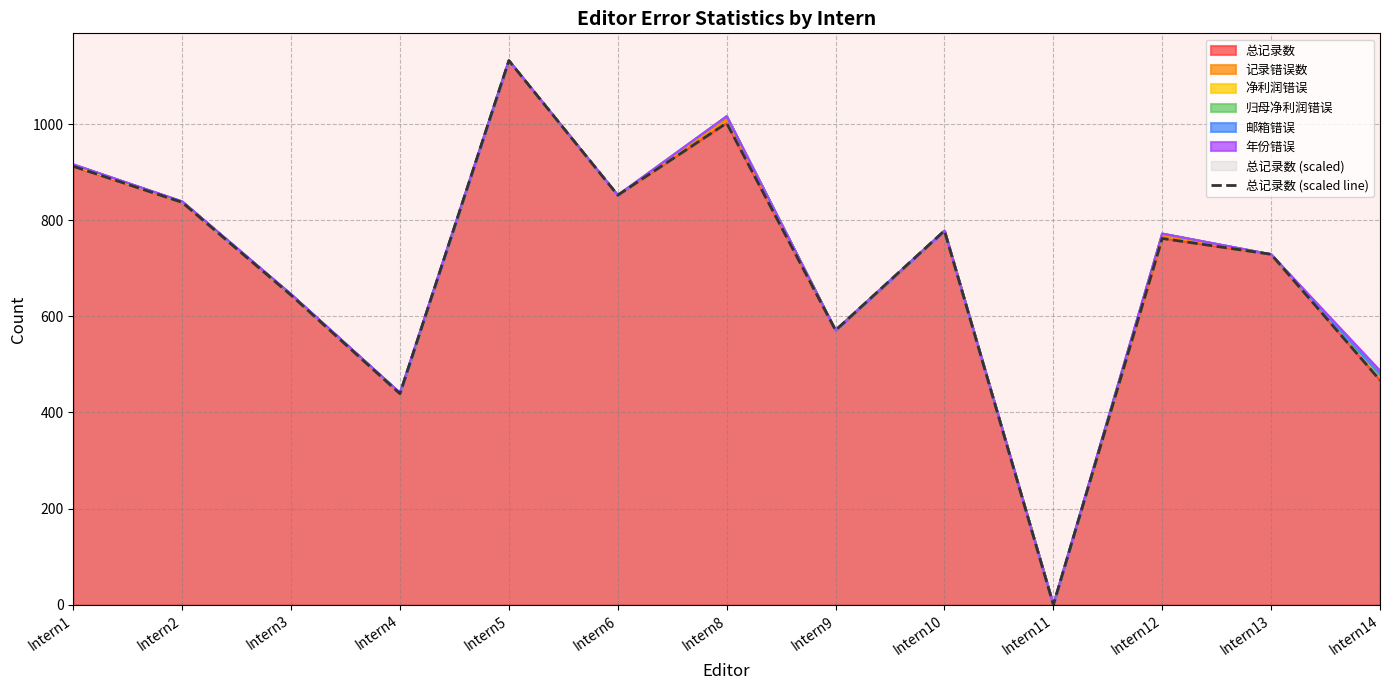

What is the value of the 2nd point from the left?

837